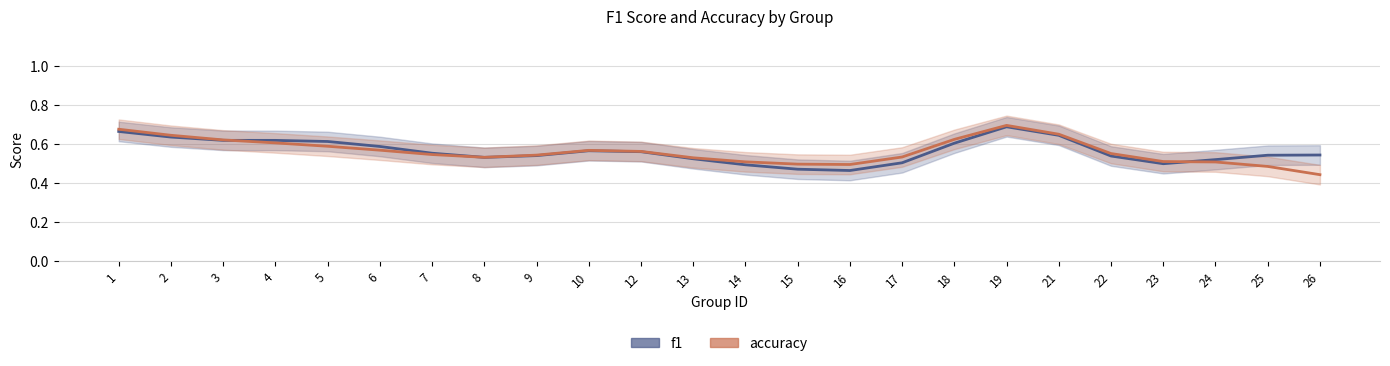

List the series in order of their peak value, lowest first.

f1, accuracy